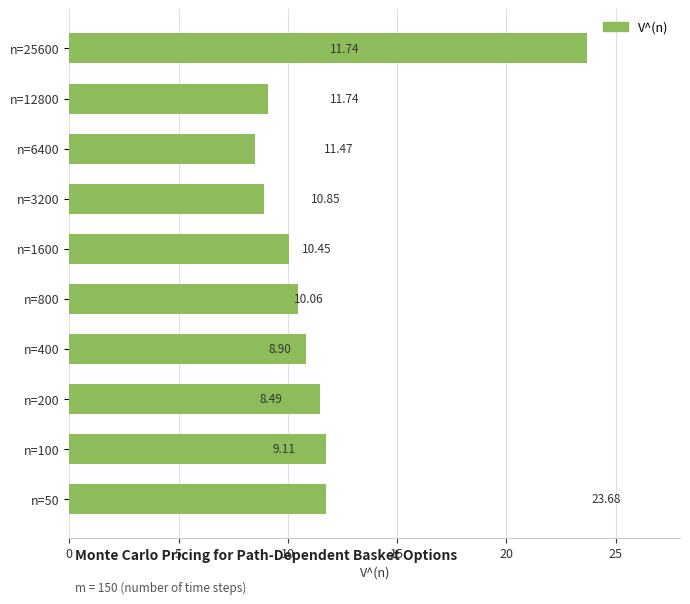

What is the average value?

11.6